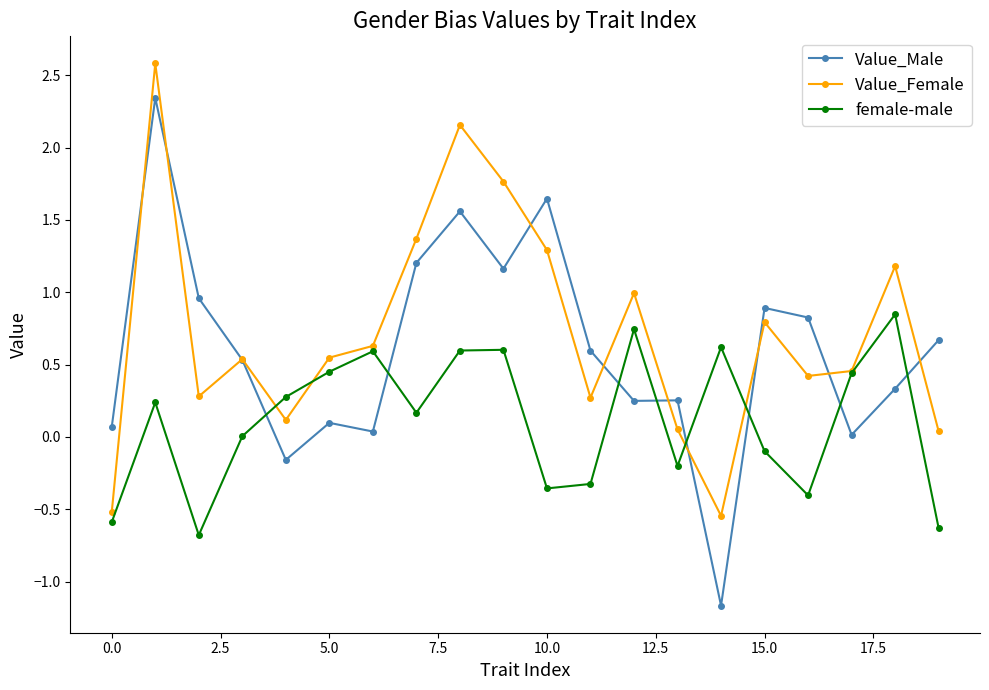

What is the minimum value shown in the chart?

-1.2